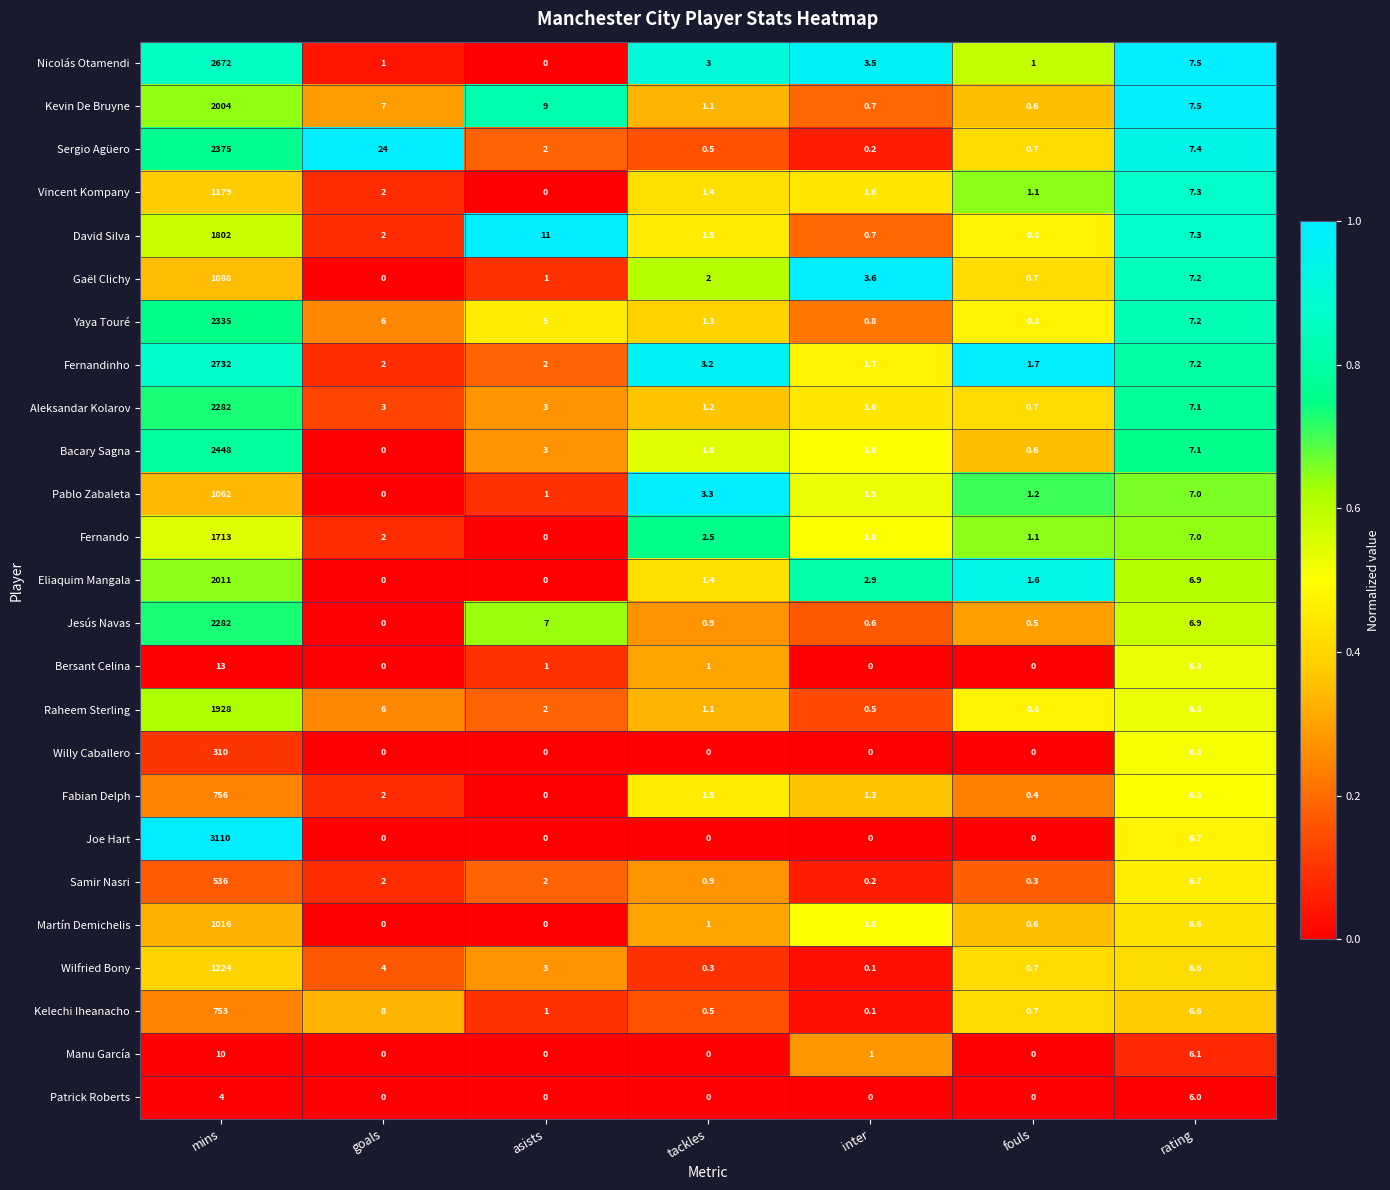

At which label does Patrick Roberts reach its peak?

rating